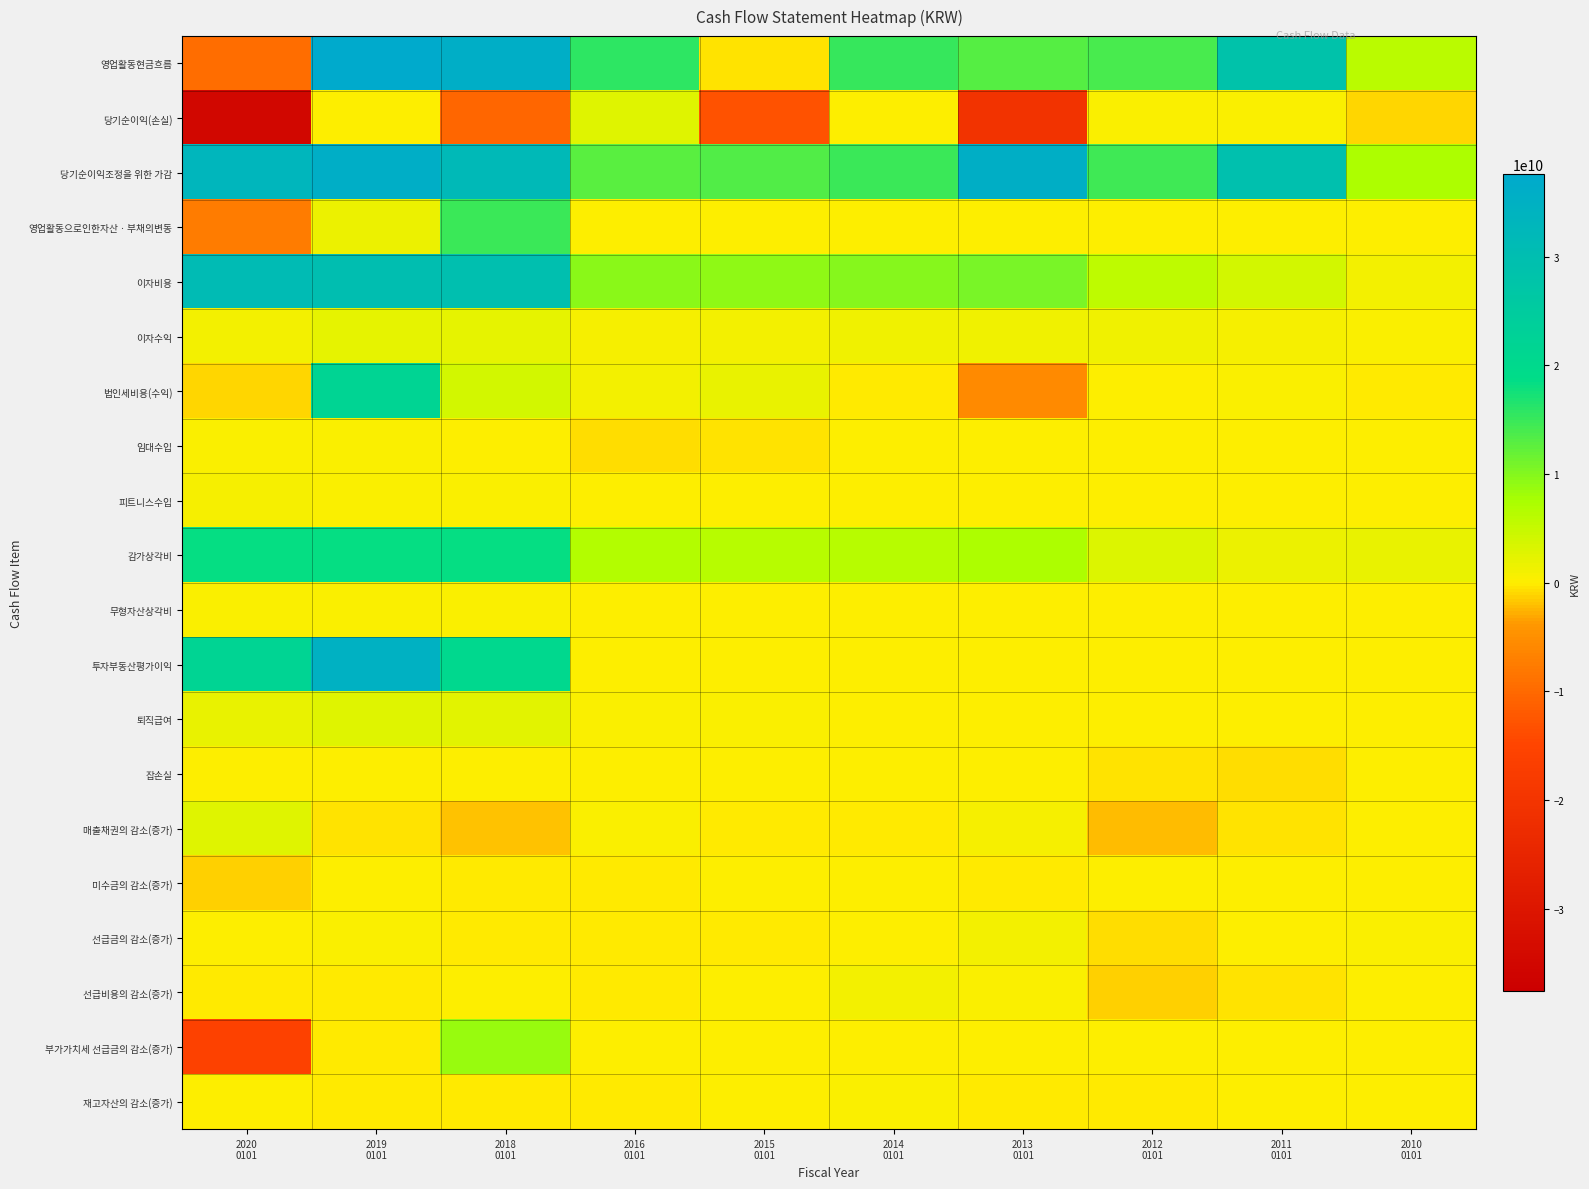

What is the difference between the highest and lowest values at 2019
0101?

38155957924